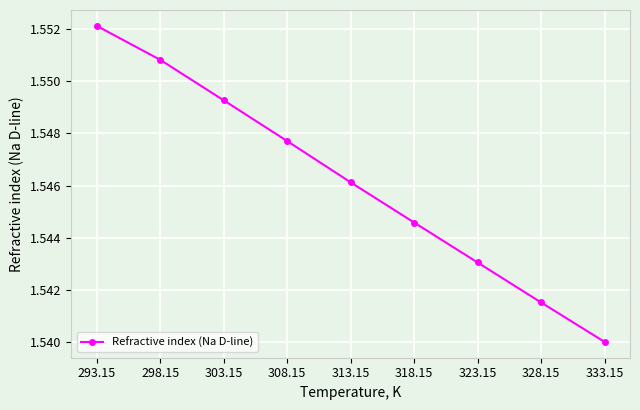

Which category has the lowest value across all series?

333.15